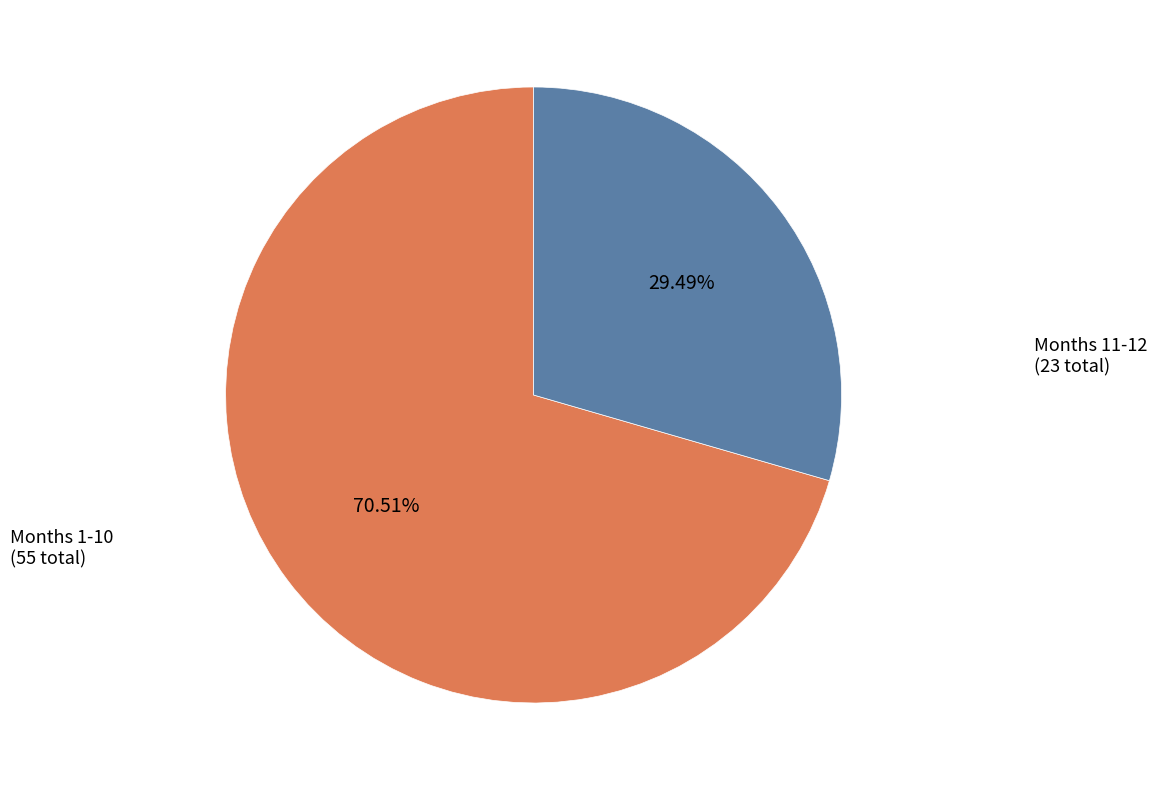

How many segments does this pie chart have?

2